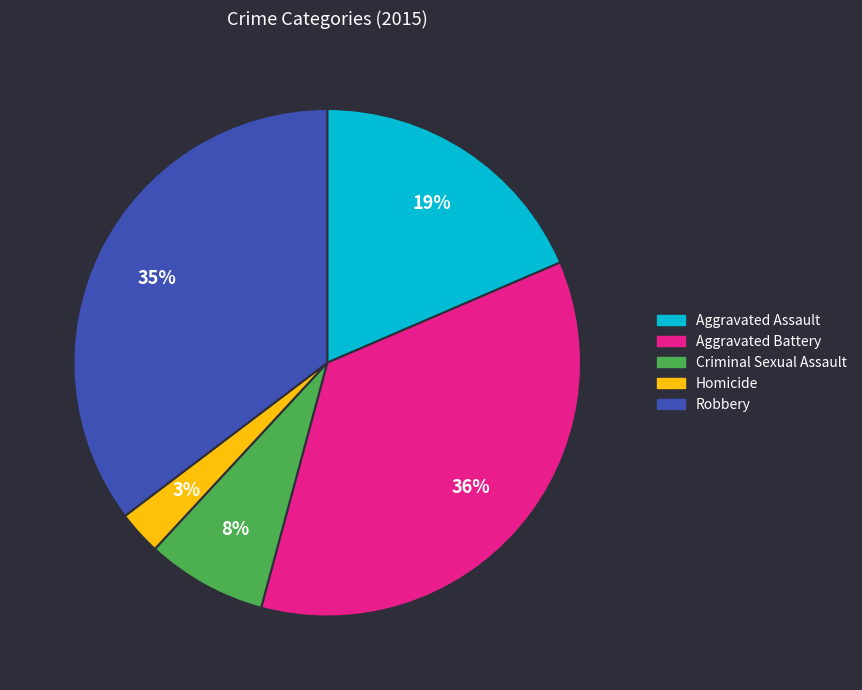

Which slice is the smallest?

Homicide